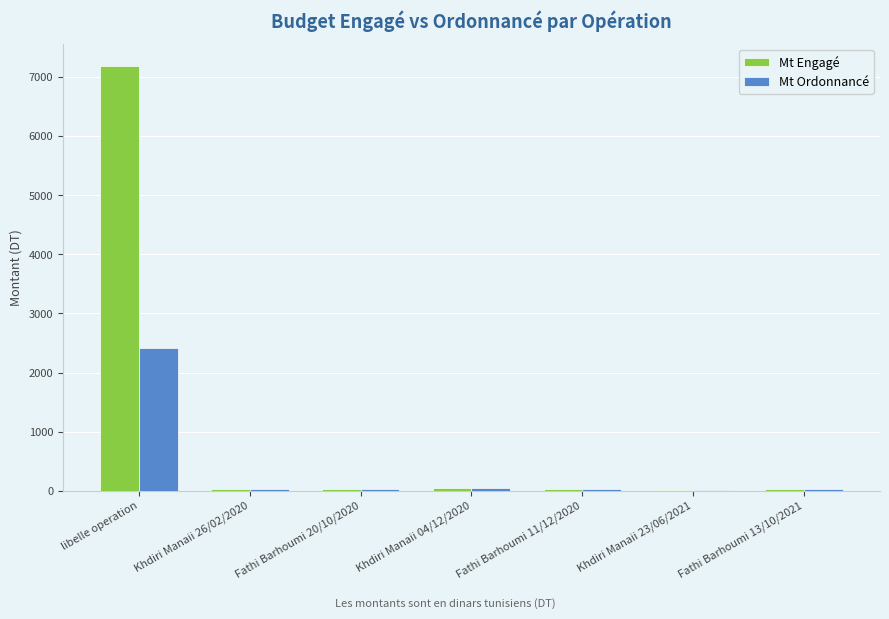

What is the sum of all Mt Ordonnancé values?

2586.8